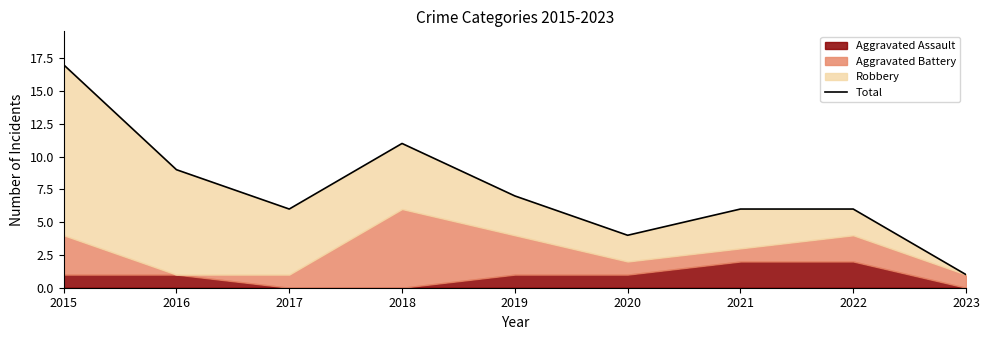

Reading right to left, extract all data points from this chart.

2023=1	2022=6	2021=6	2020=4	2019=7	2018=11	2017=6	2016=9	2015=17